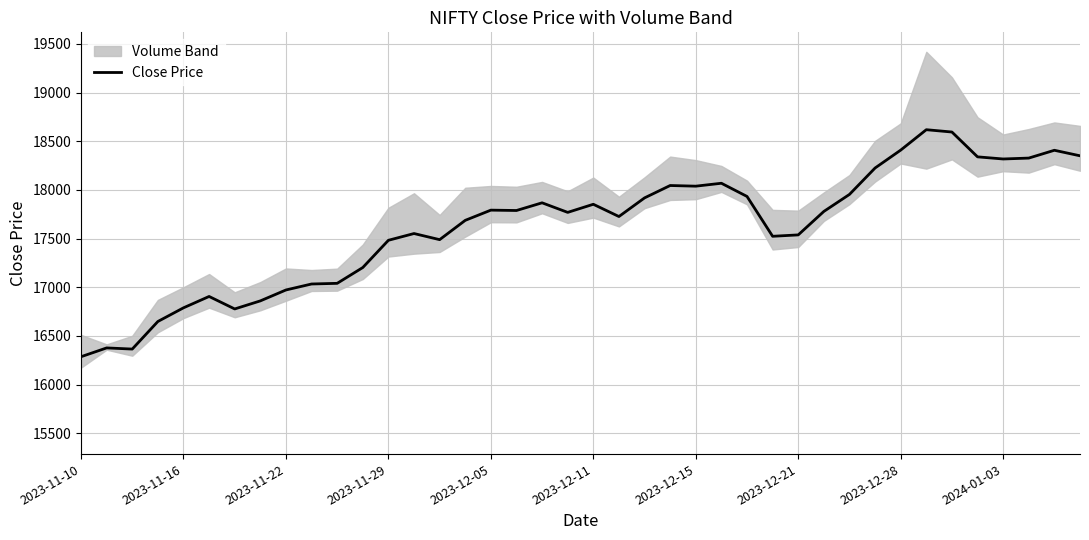

Between 34 and 31, which is larger?

34